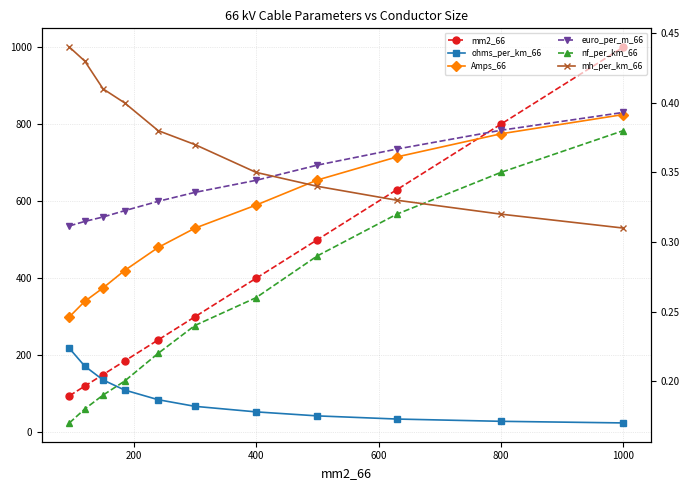

What is the lowest value of the Amps_66 series?

300.0